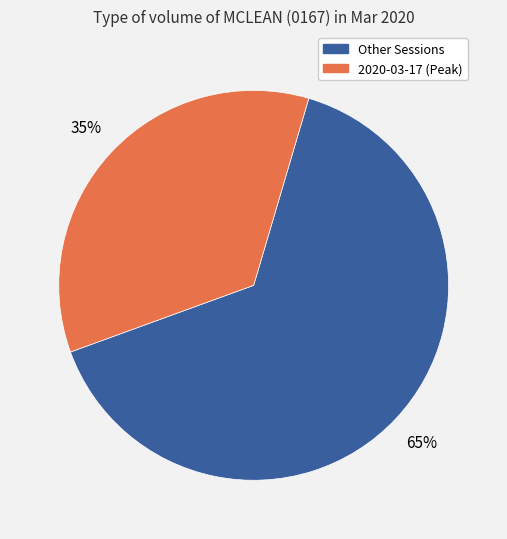

To the nearest percent, what is the difference between the largest and smallest slice percentages?

30%